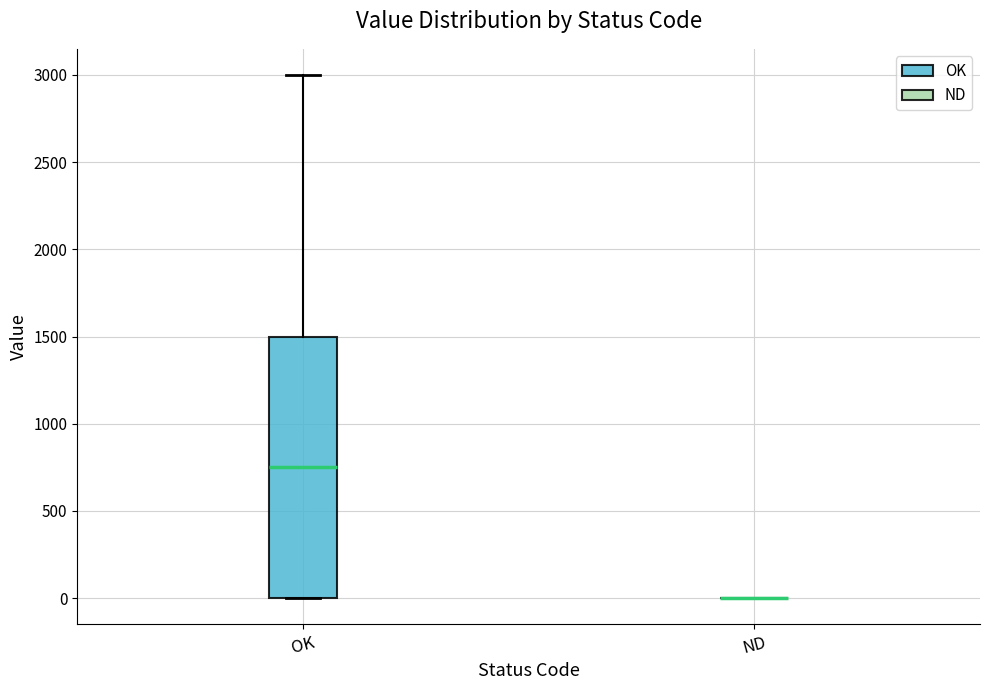

Where does the median line of the box for OK sit on the y-axis? The values are not printed on the chart, so give them approximately, as read against the axis.

750